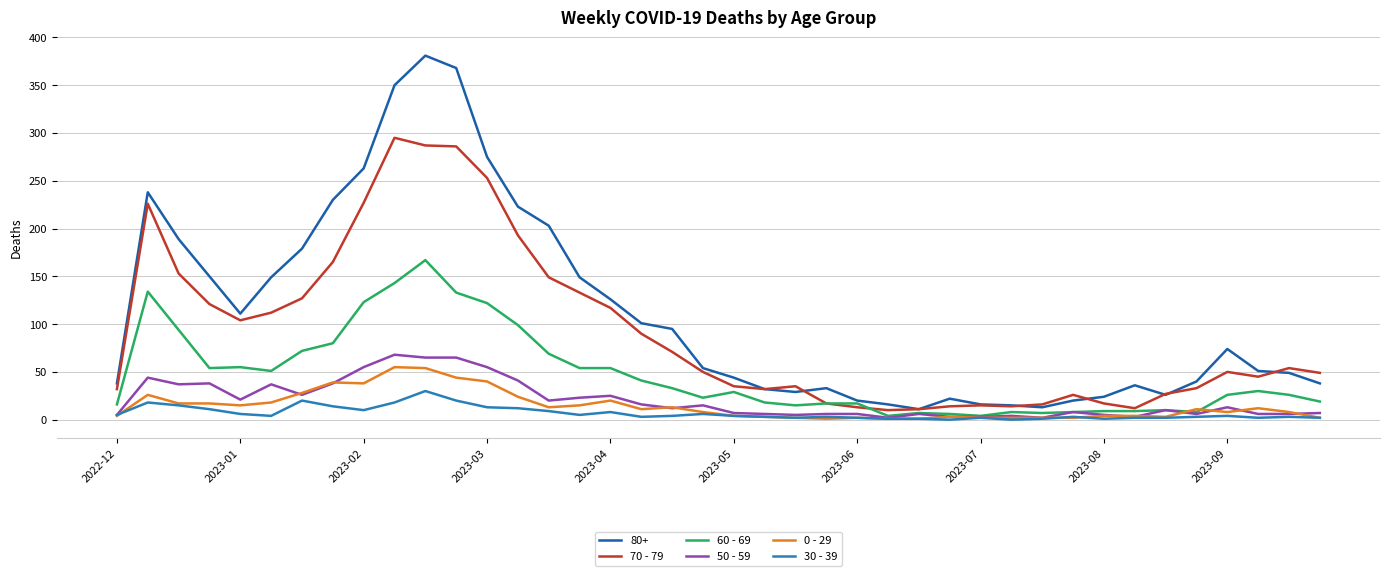

True or false: 30 - 39 and 70 - 79 cross at least once.

False